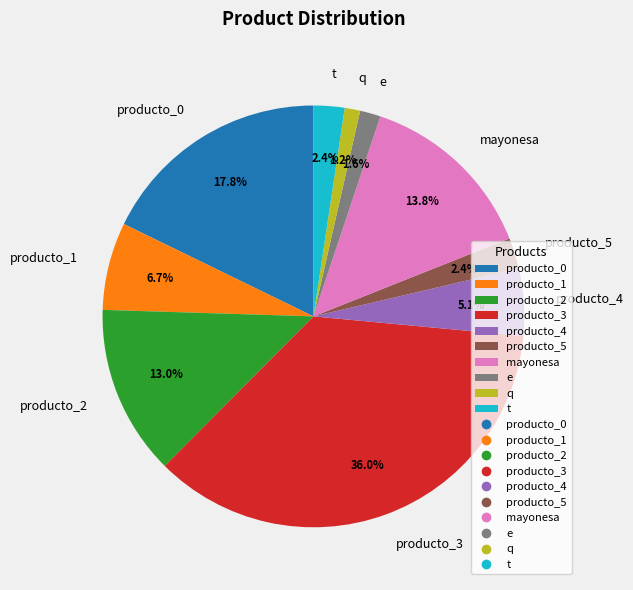

What percentage is the producto_3 slice, to the nearest percent?

36%